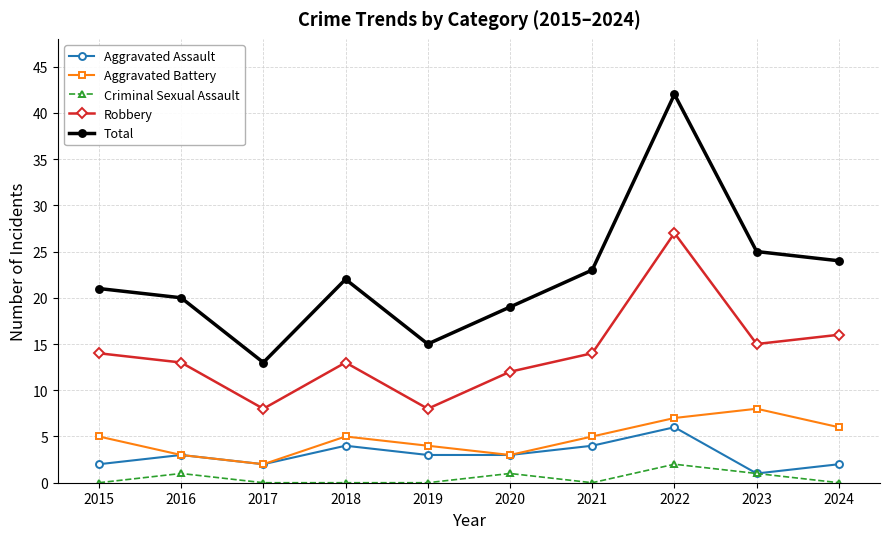

What is the difference between the second highest and second lowest values in the Robbery series?

8